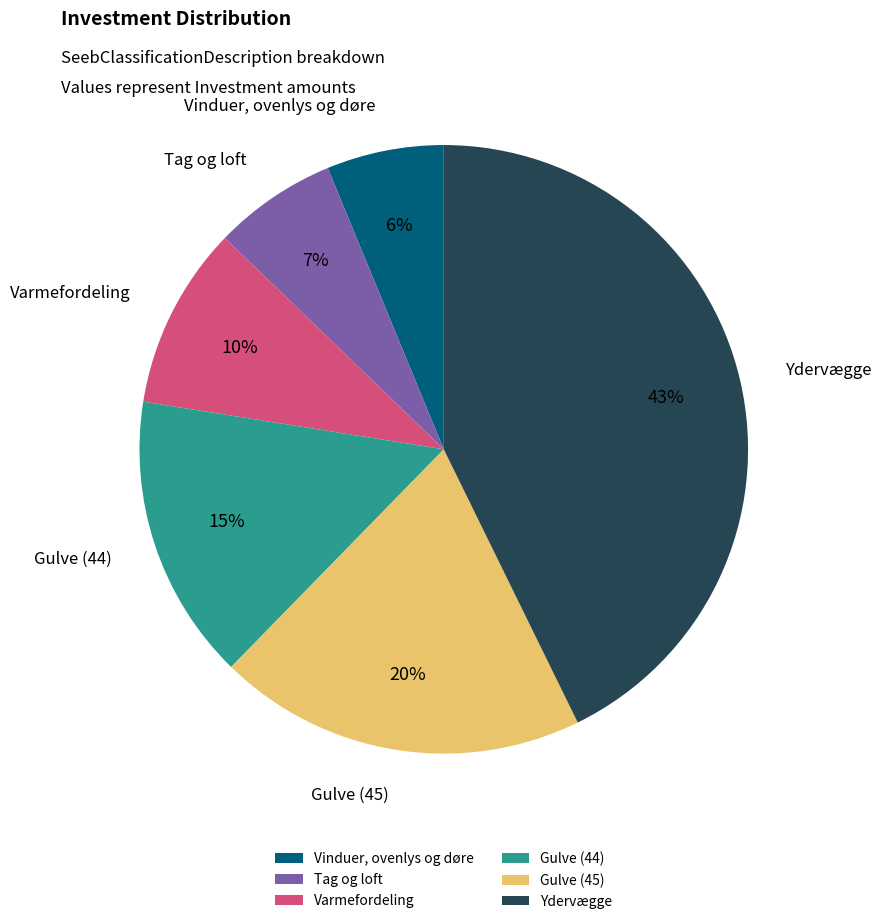

True or false: Ydervægge accounts for 31% of the total.

False